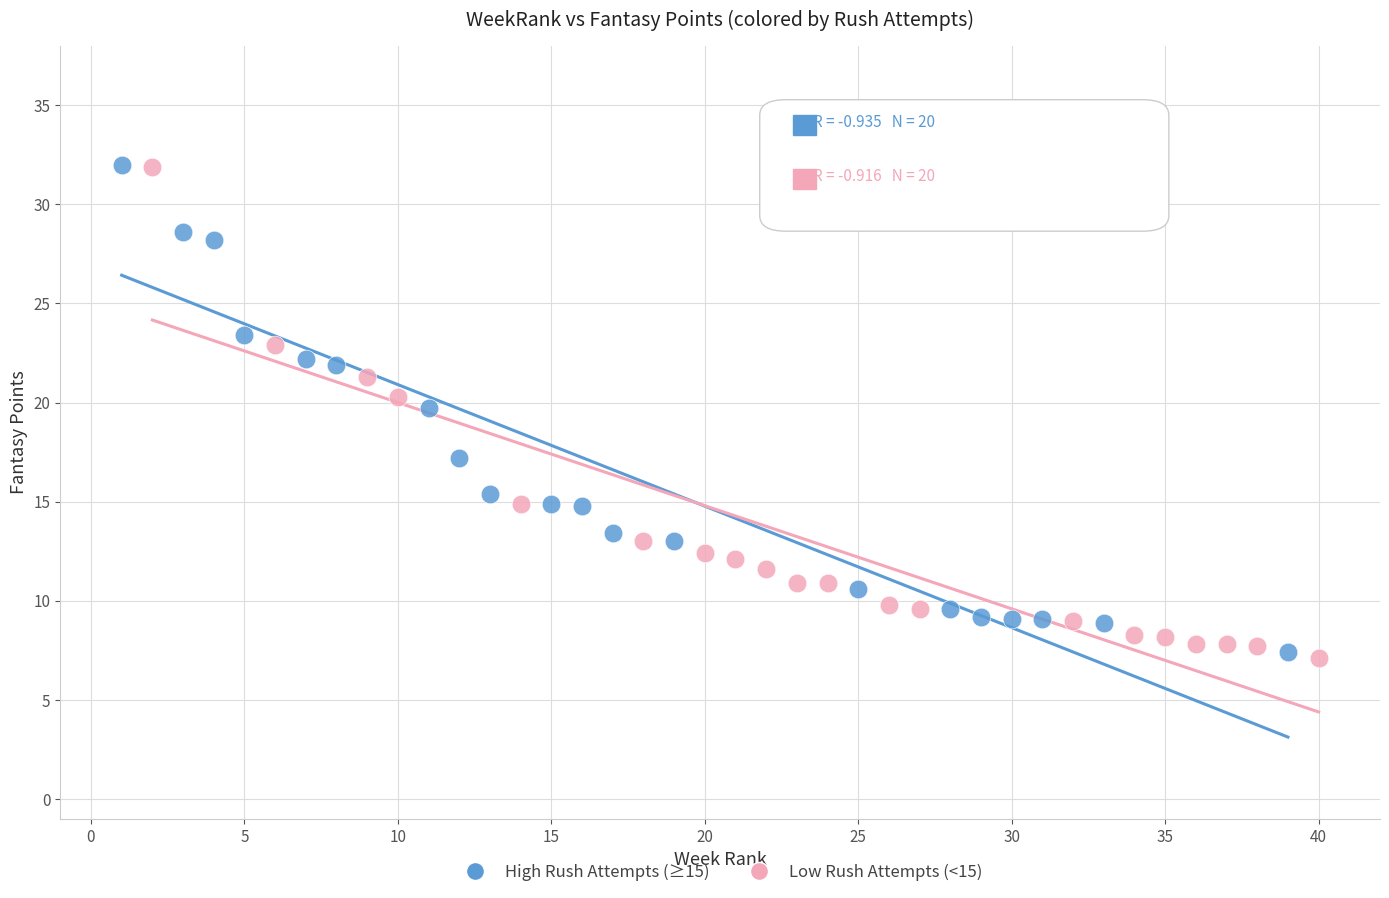

Which series has the widest spread of Y values?

Low Rush Attempts (<15)